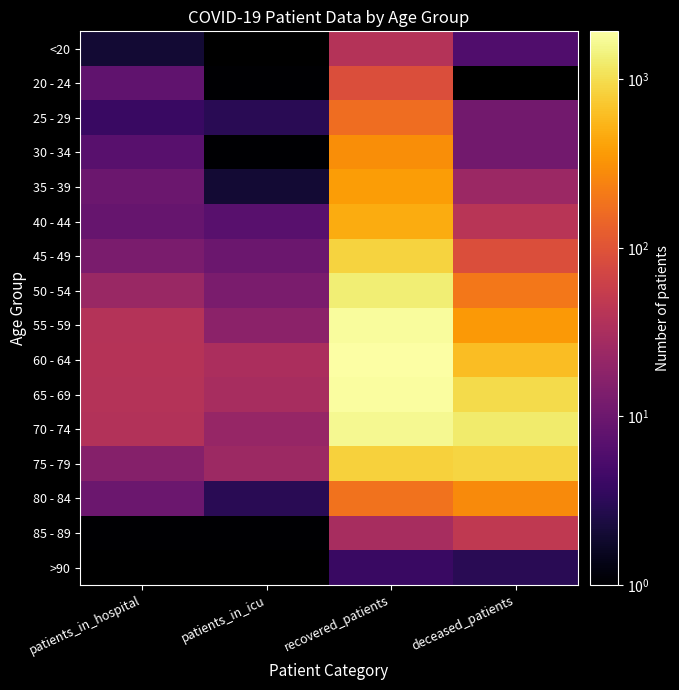

True or false: 80 - 84 has a value of 183.0 at recovered_patients.

True